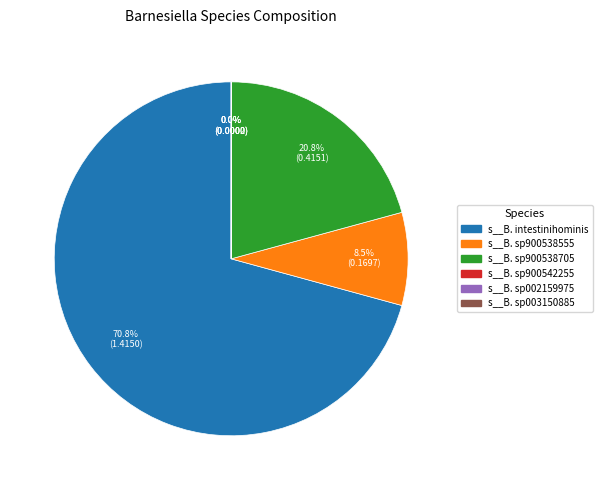

Is there a majority slice in this chart?

Yes